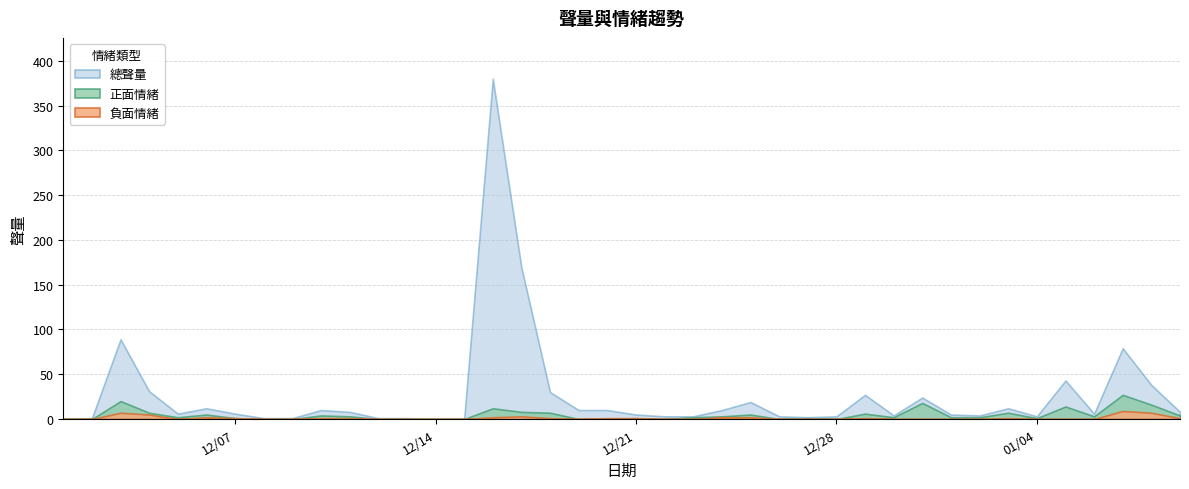

What is the total value across all series at 2020/12/08?

1